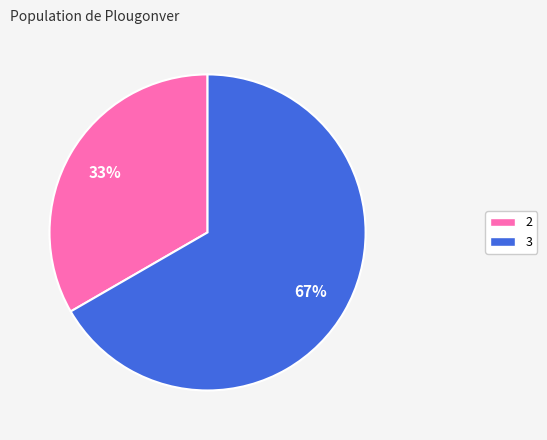

What is the largest slice in the pie chart?

3